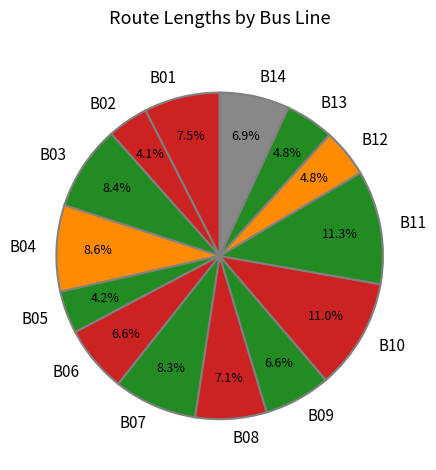

Between B08 and B02, which is larger?

B08